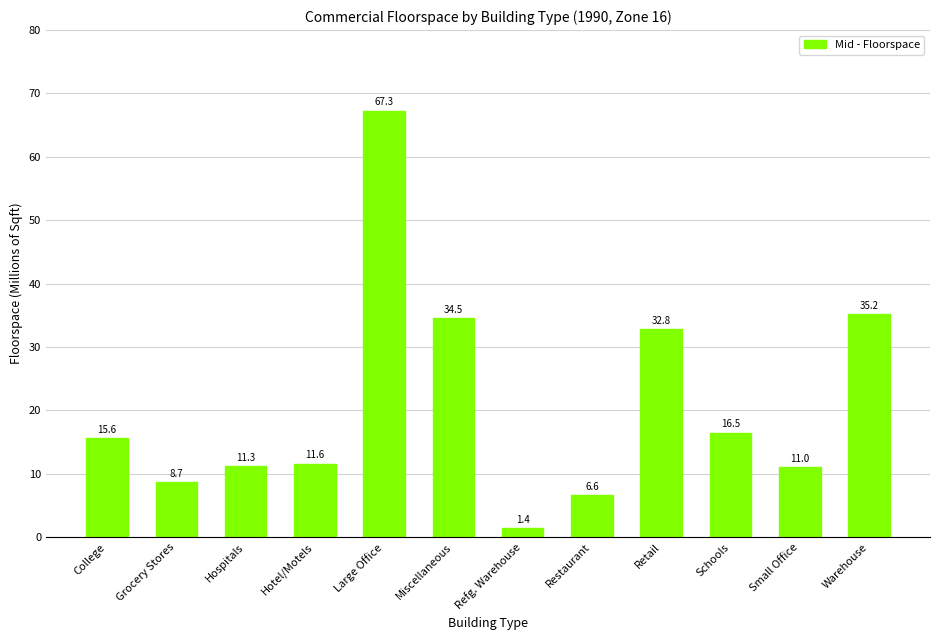

What is the average value?

21.0